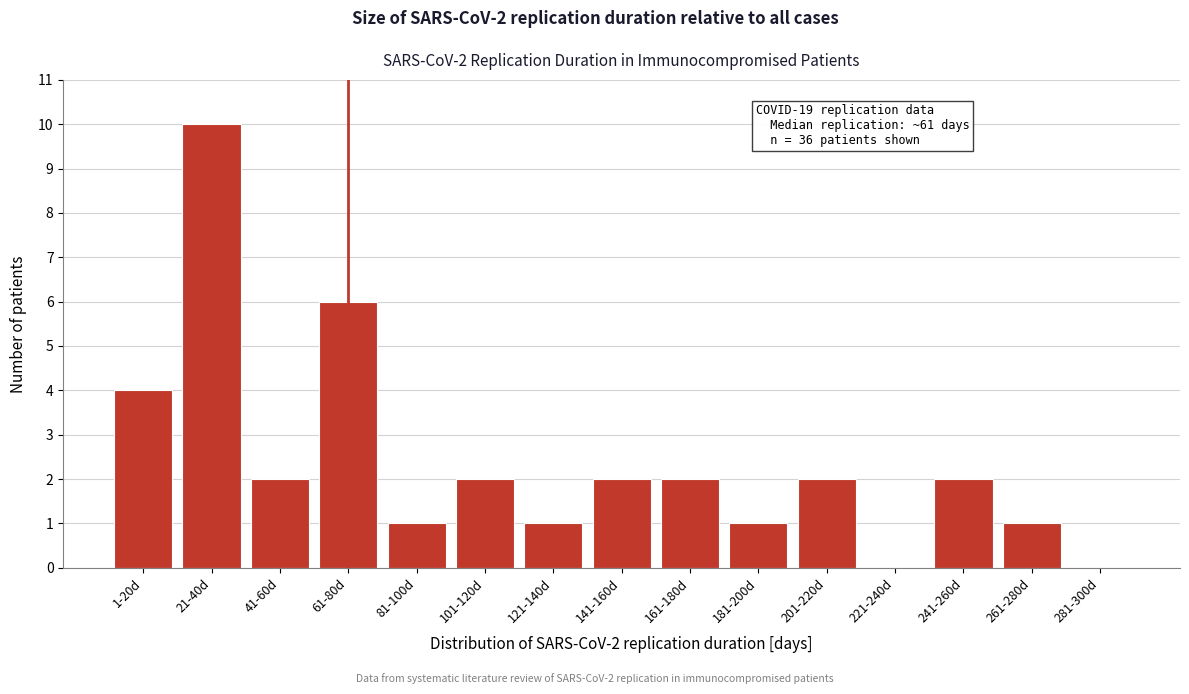

Reading right to left, list all the values displayed in this chart.

281-300d=0	261-280d=1	241-260d=2	221-240d=0	201-220d=2	181-200d=1	161-180d=2	141-160d=2	121-140d=1	101-120d=2	81-100d=1	61-80d=6	41-60d=2	21-40d=10	1-20d=4